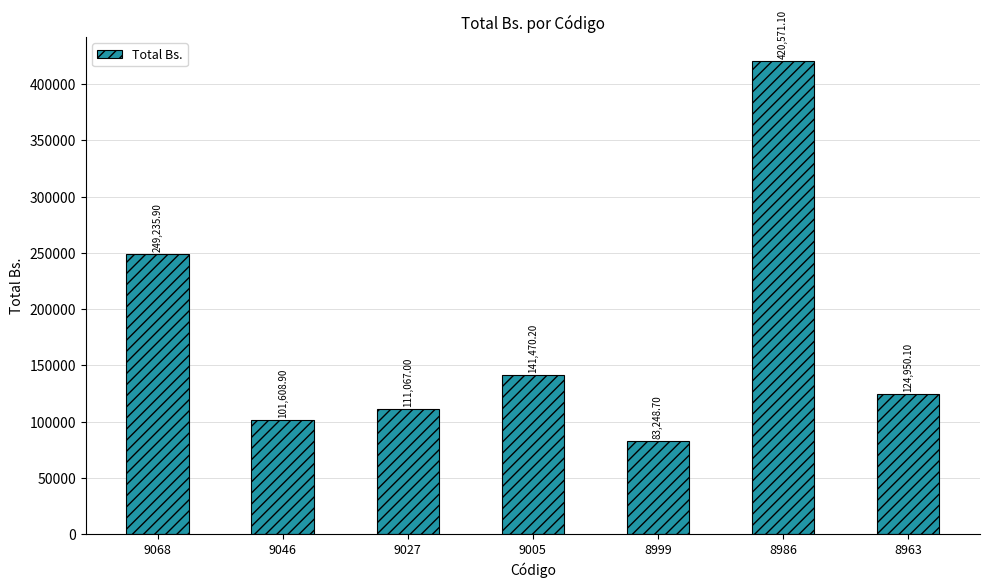

Rank the categories by value from lowest to highest.

8999, 9046, 9027, 8963, 9005, 9068, 8986